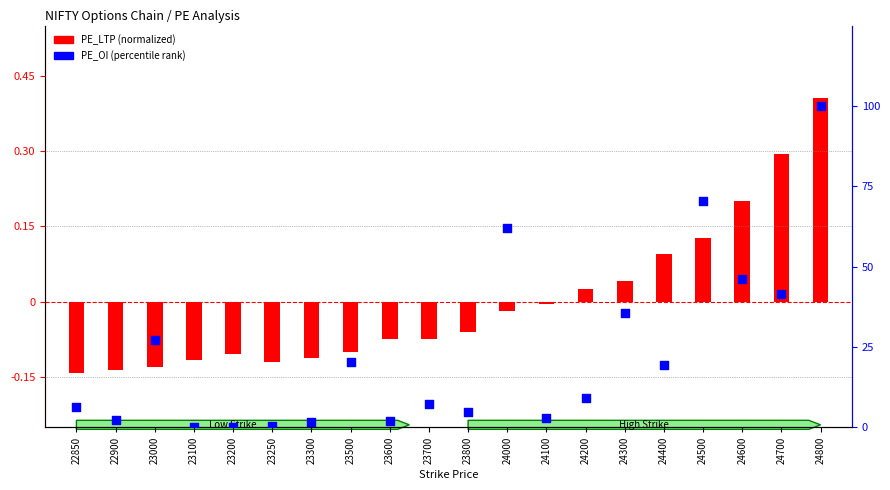

Which series has the largest total across all categories?

PE_OI (percentile)